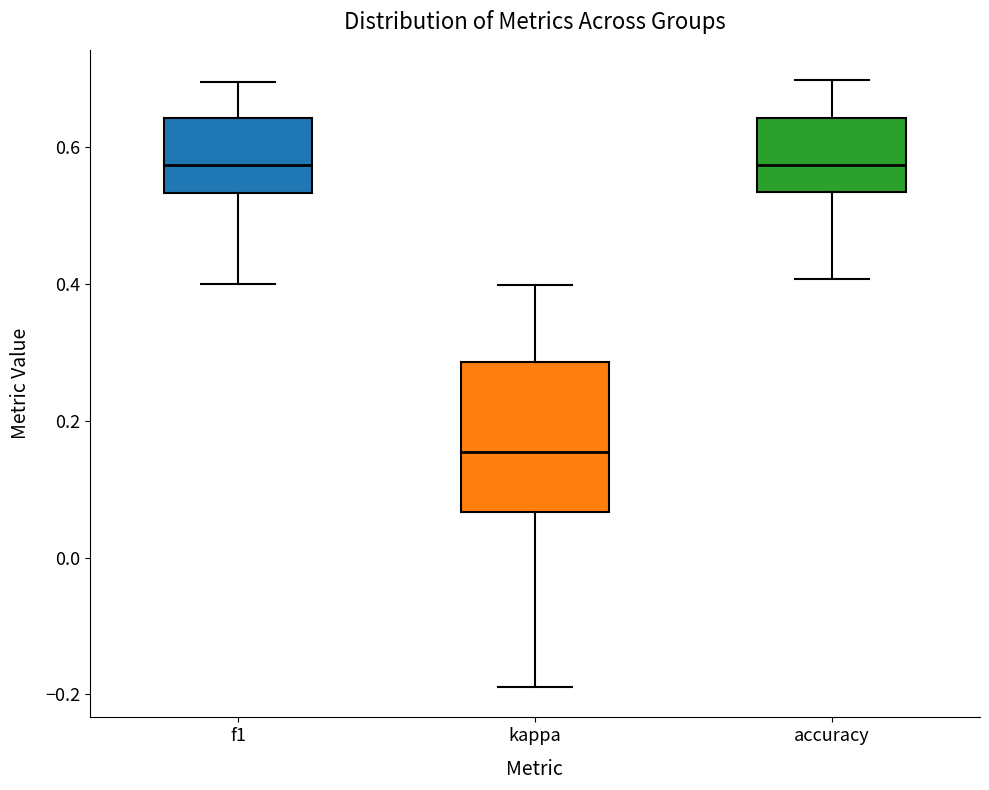

Where is the upper edge of the box for f1 on the y-axis? The values are not printed on the chart, so give them approximately, as read against the axis.

0.64